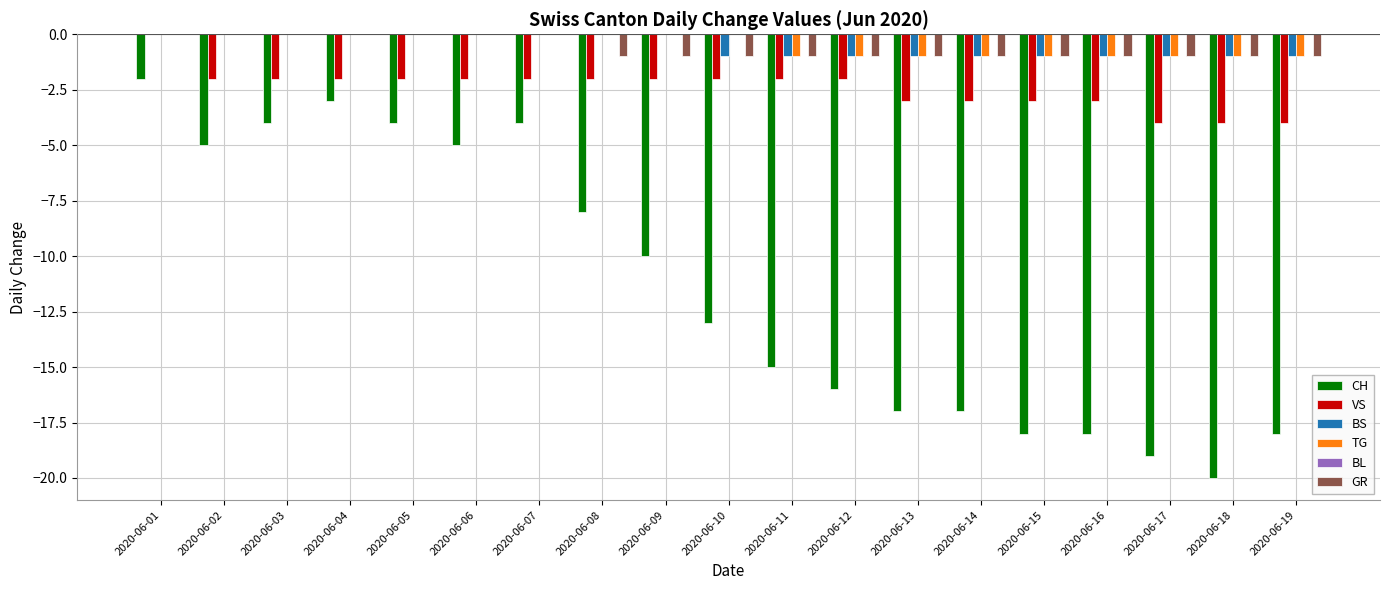

The value of CH at 2020-06-10 is -13. True or false?

True